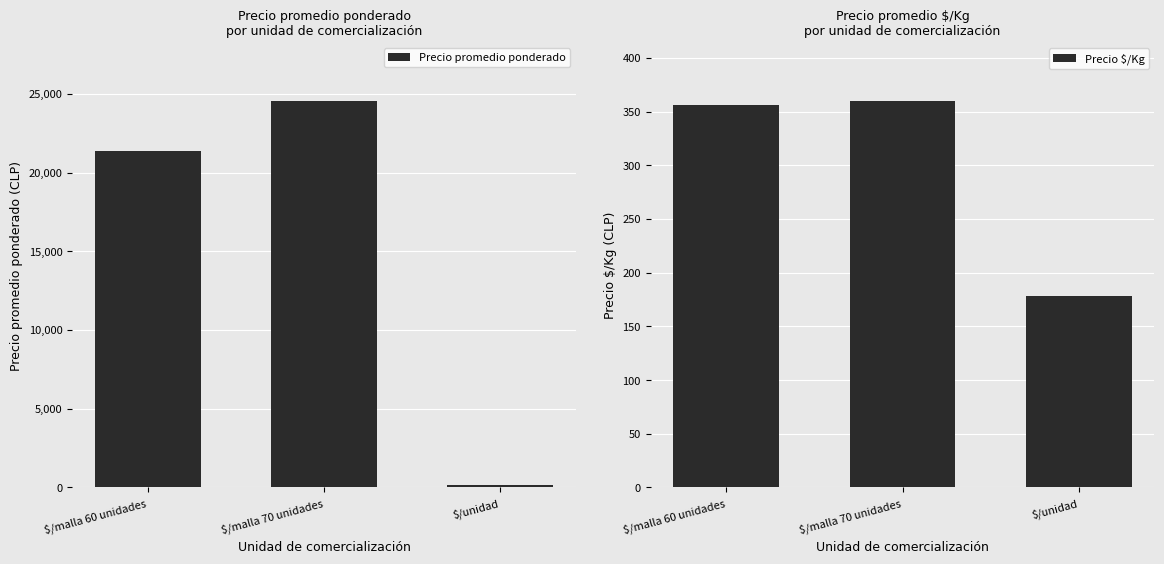

The value of Precio $/Kg at $/malla 60 unidades is 506. True or false?

False